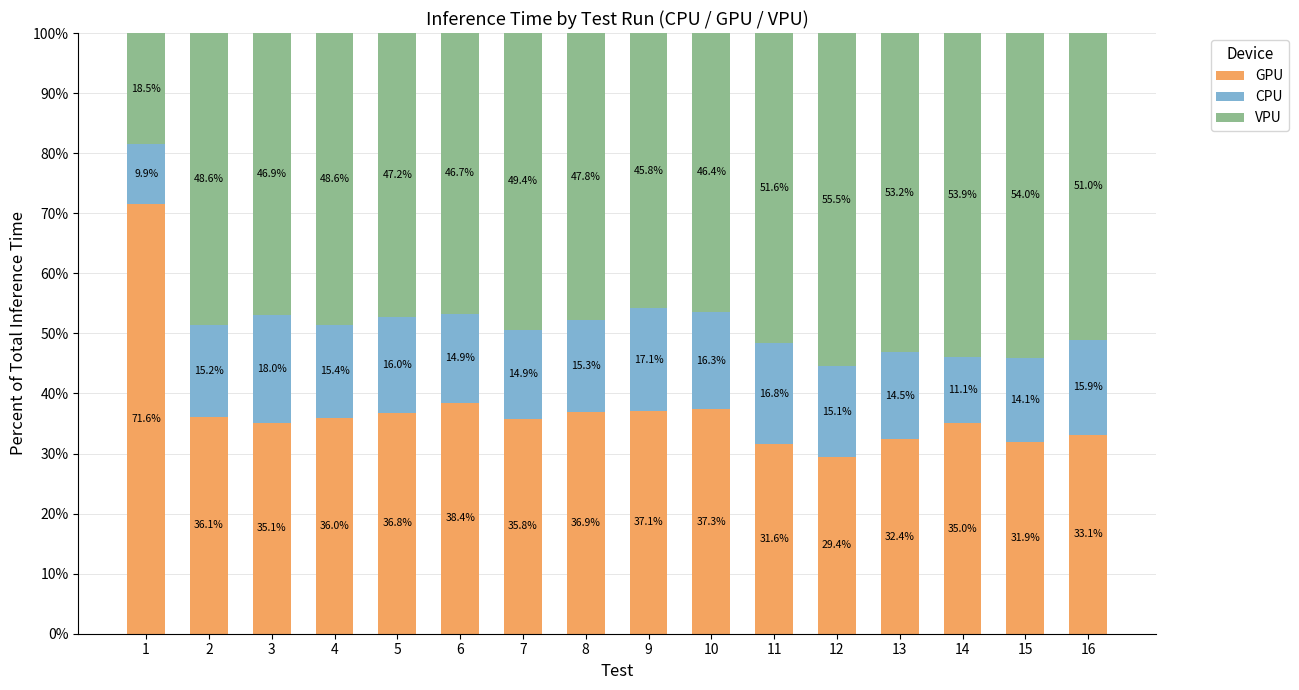

The value of GPU at 13 is 32.4. True or false?

True